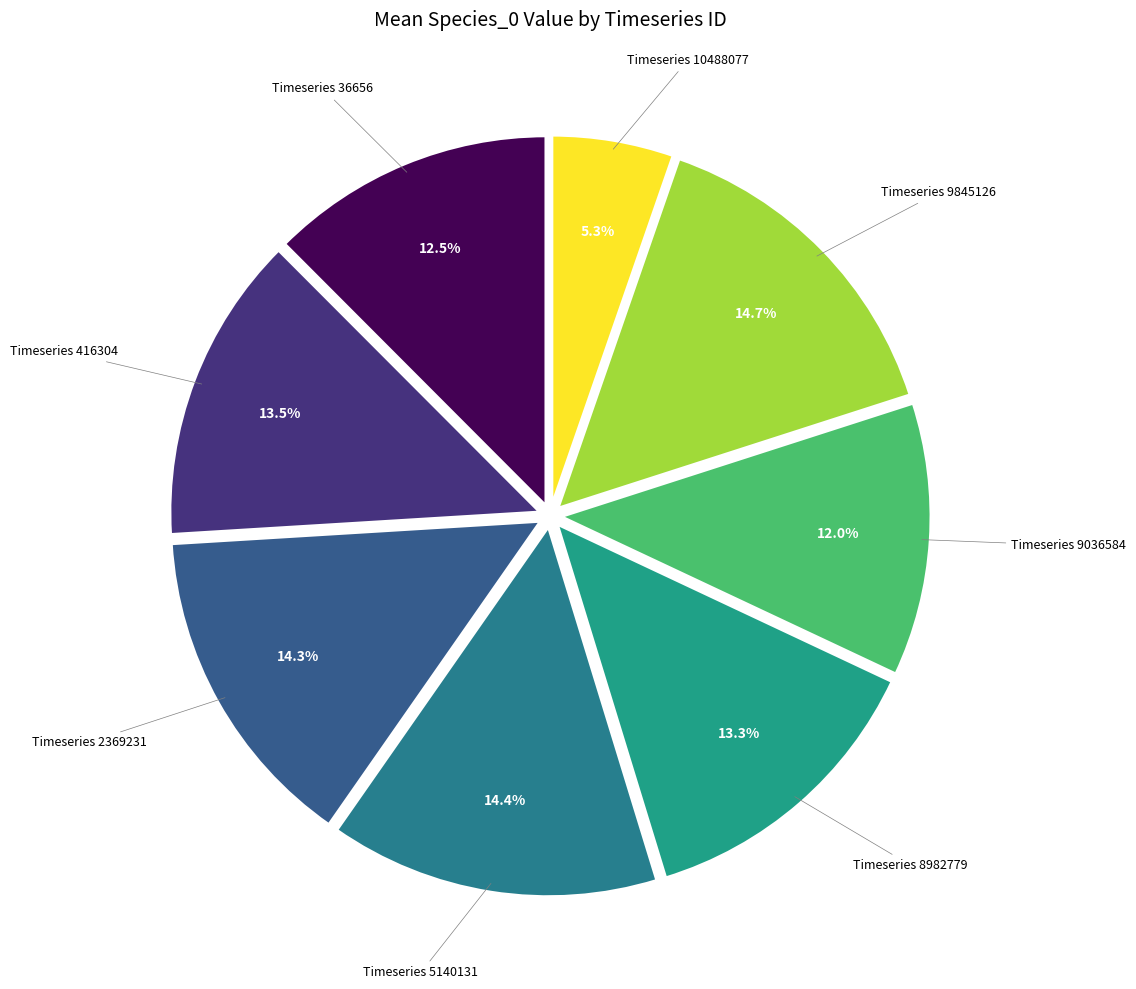

Count the number of slices in the pie.

8